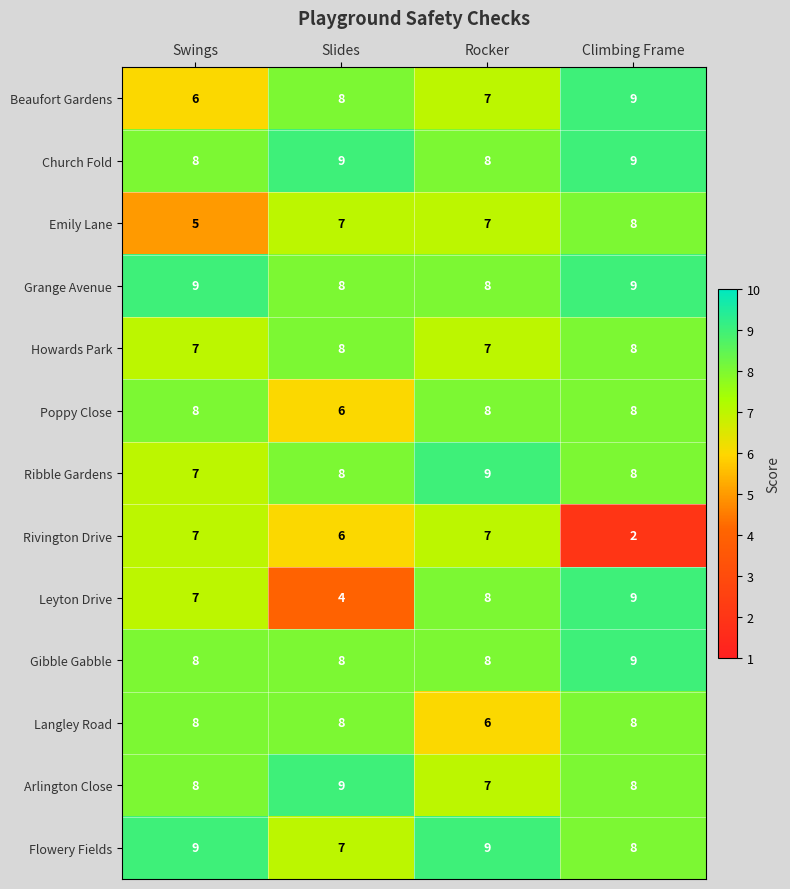

Which label corresponds to the smallest value in the chart?

Climbing Frame